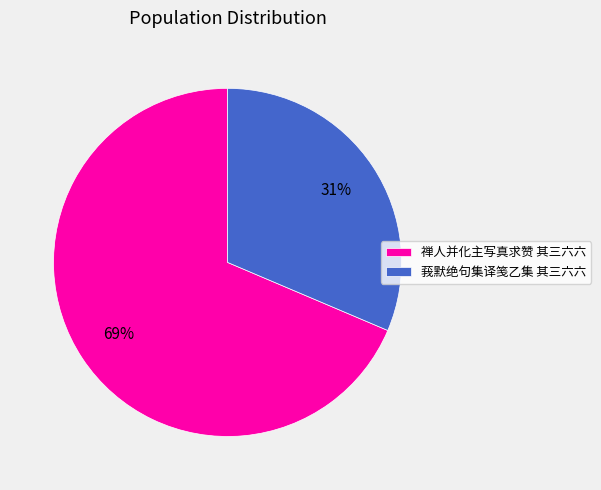

To the nearest percent, what is the average slice percentage?

50%